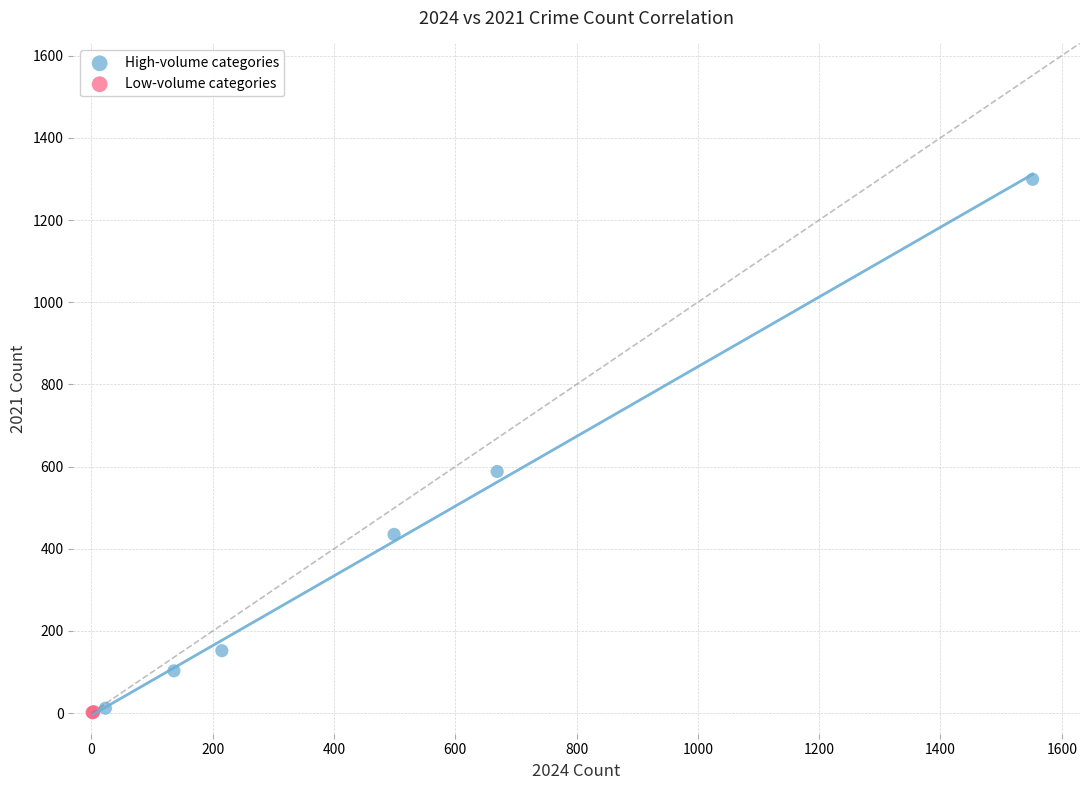

Which series contains the highest Y value?

High-volume categories